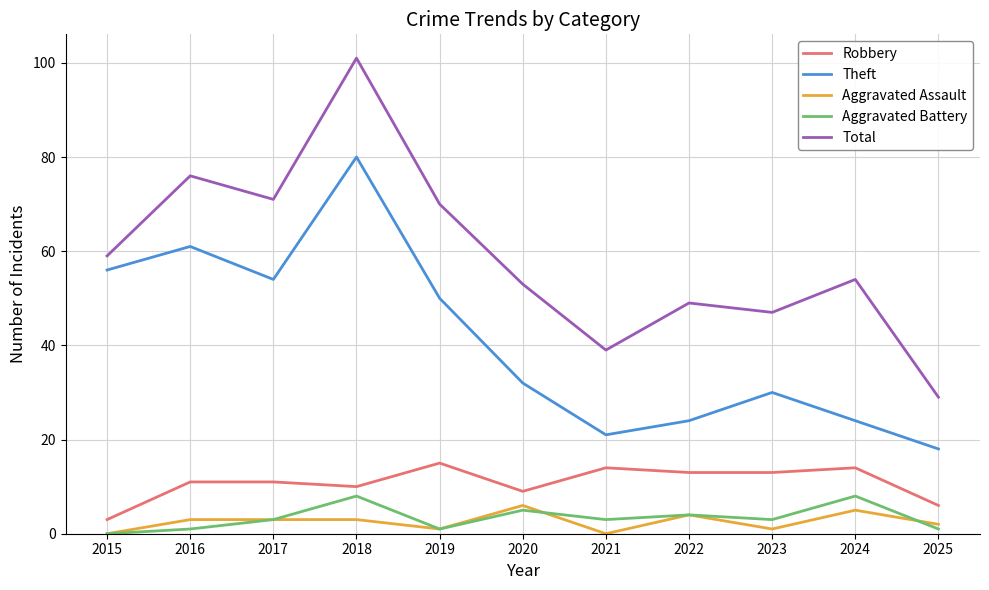

Which series changed the most between 2019 and 2024?

Theft